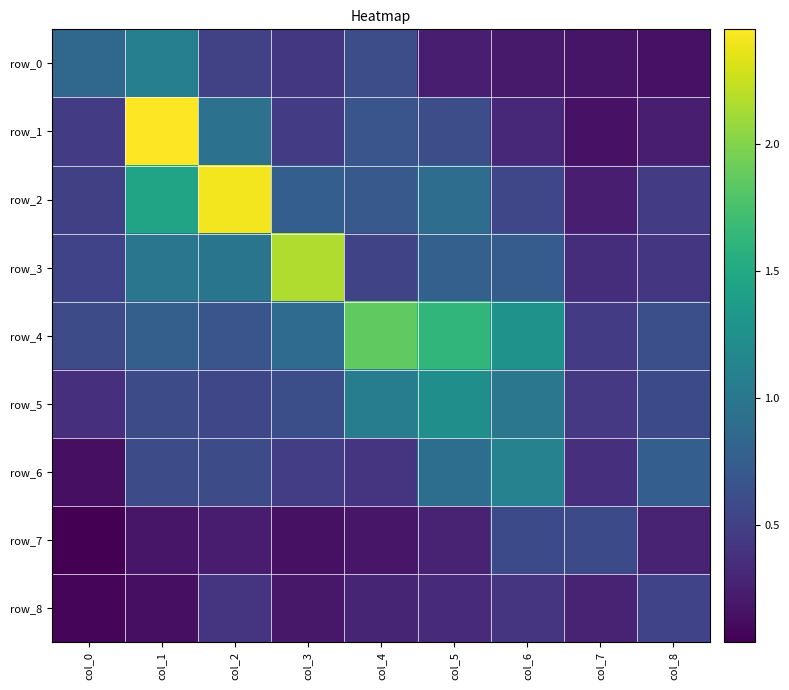

List the labels in order of row_4 value, largest first.

col_4, col_5, col_6, col_3, col_1, col_2, col_8, col_0, col_7